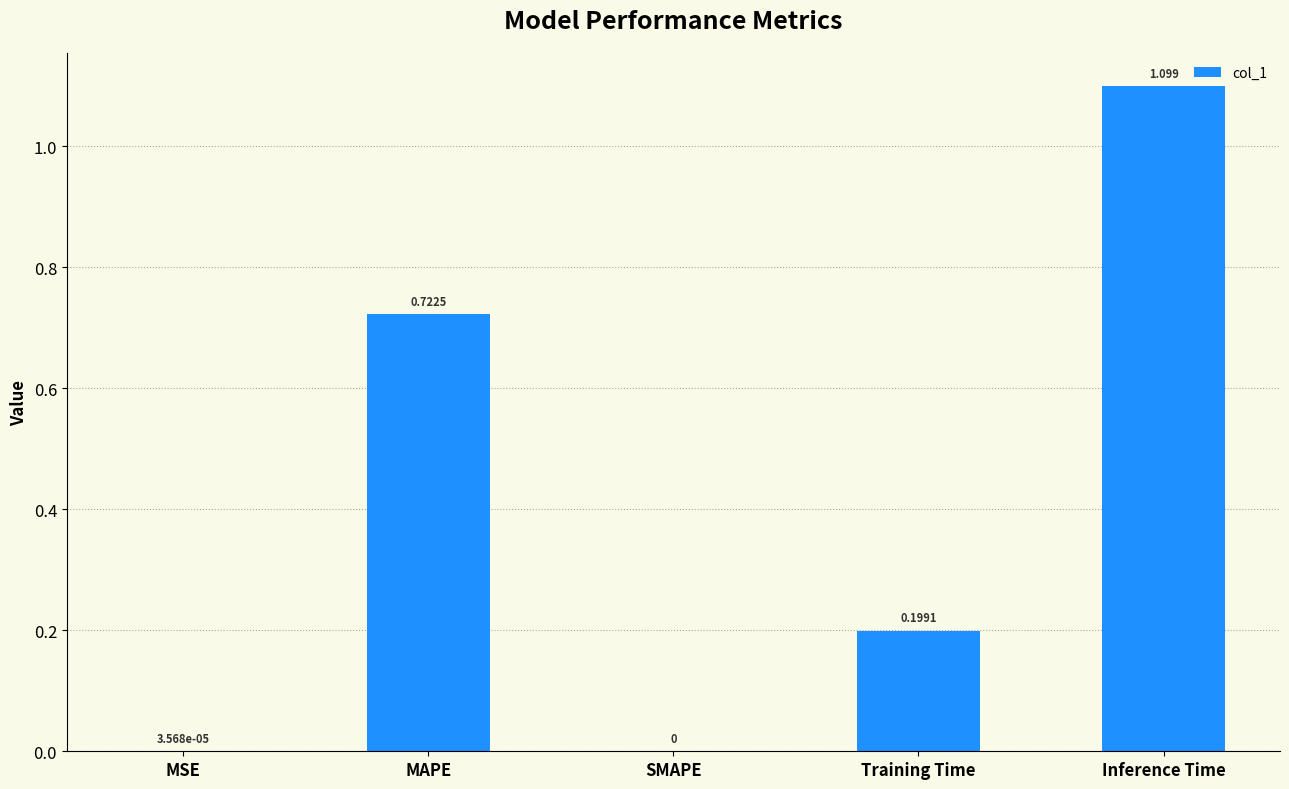

Which category has the highest value across all series?

Inference Time